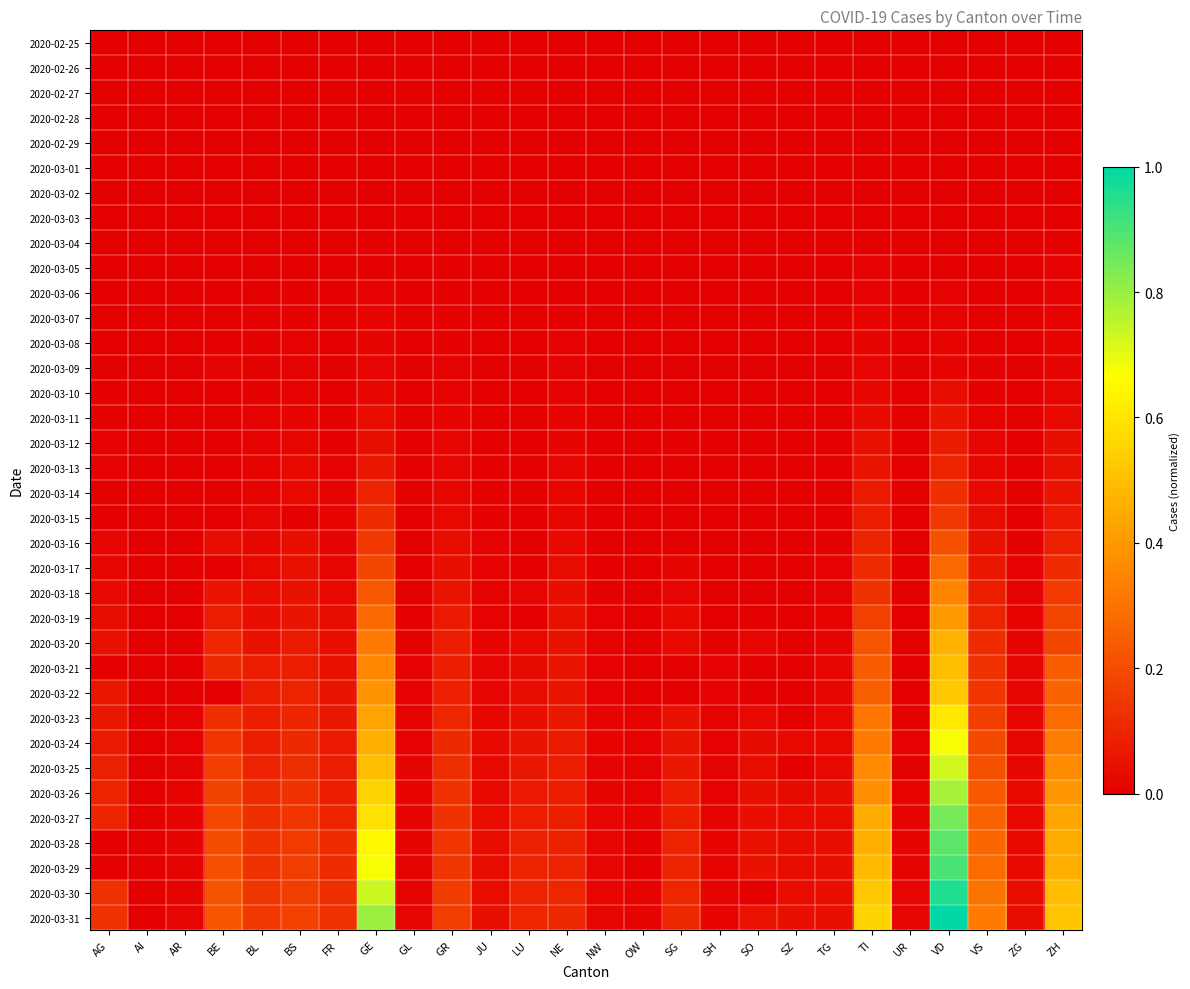

Which category has the lowest value across all series?

AG